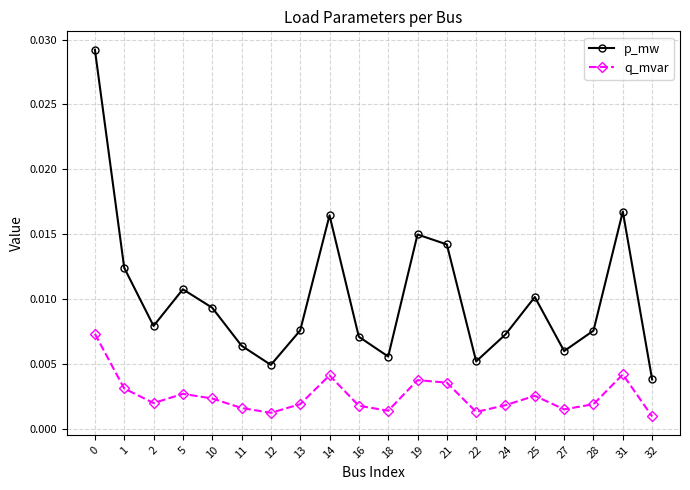

Count the q_mvar values in the range 0 to 1.

20